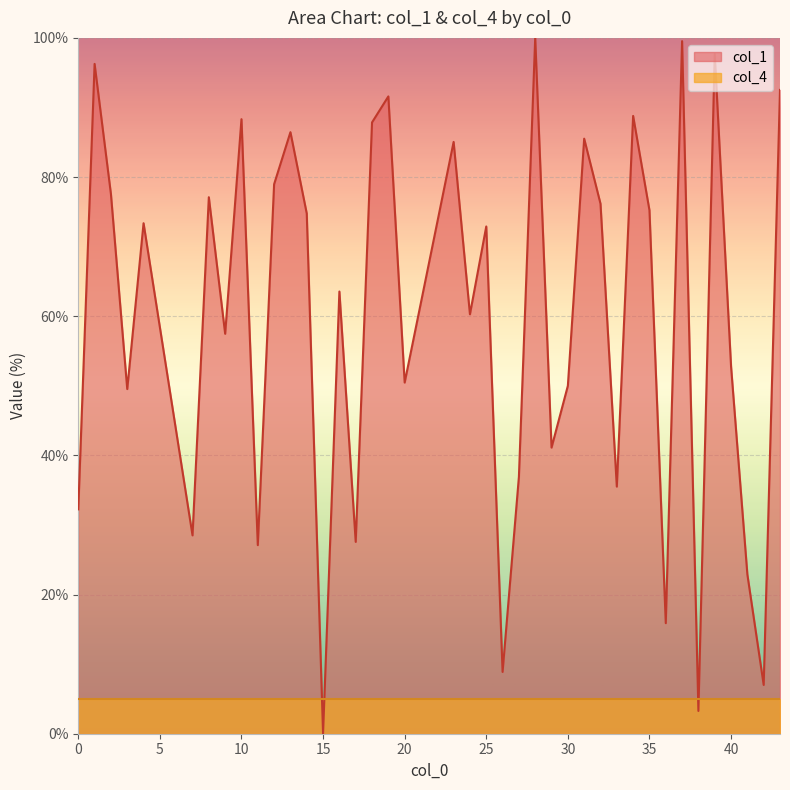

The chart shows a value of 35.0 at 32. True or false?

False